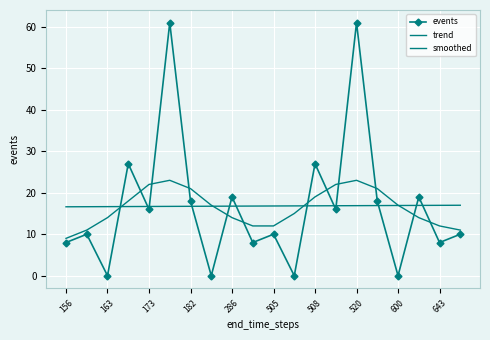

What is the average value of the trend series?

16.8